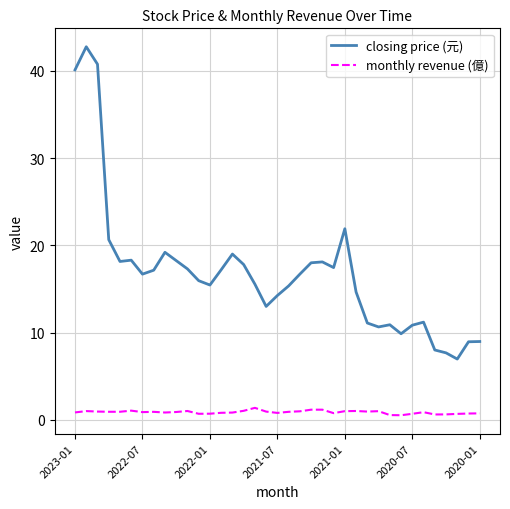

What are all the series names shown in the legend?

closing price (元), monthly revenue (億)